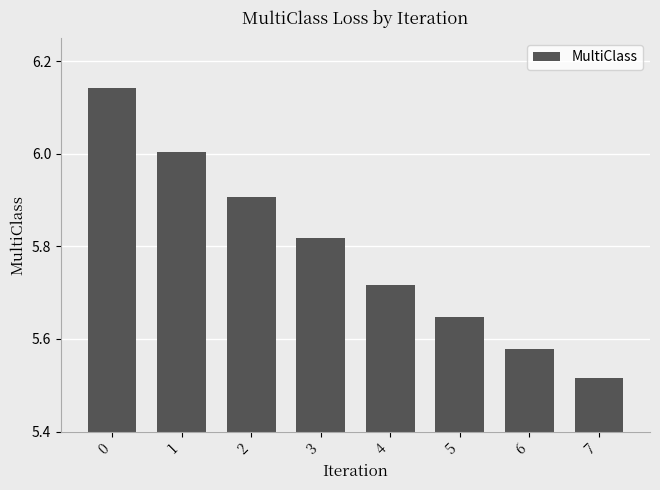

What is the difference between the maximum and minimum values?

0.6